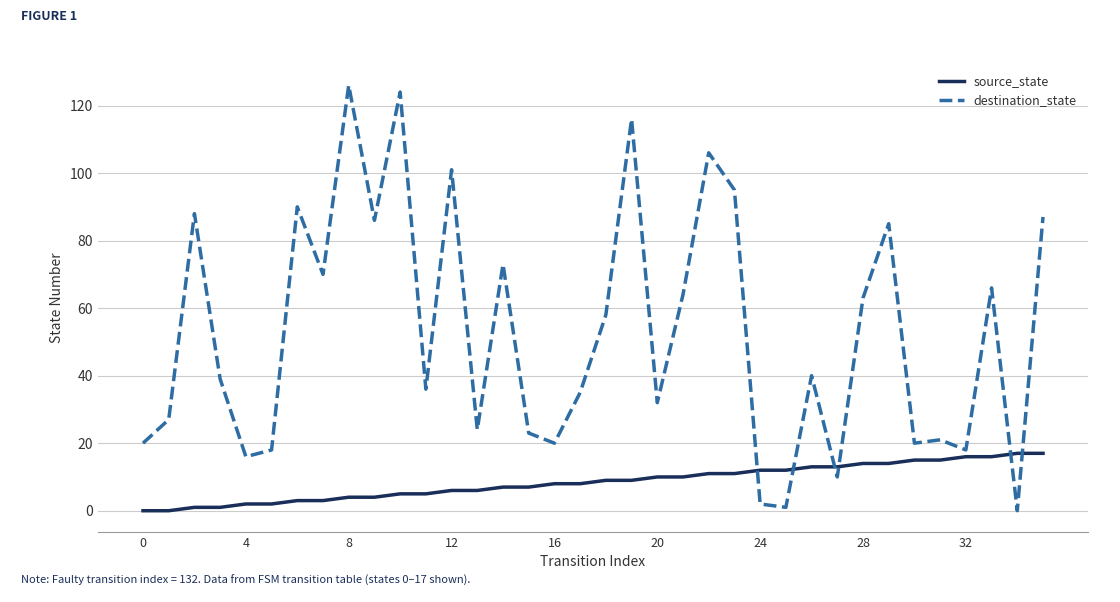

Is this an area chart (filled region under the line)?

No